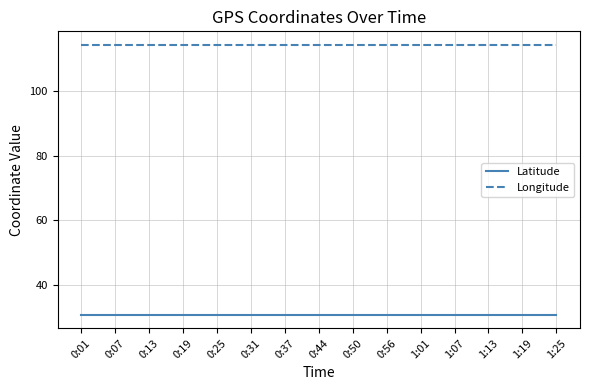

How many lines are shown in the chart?

2